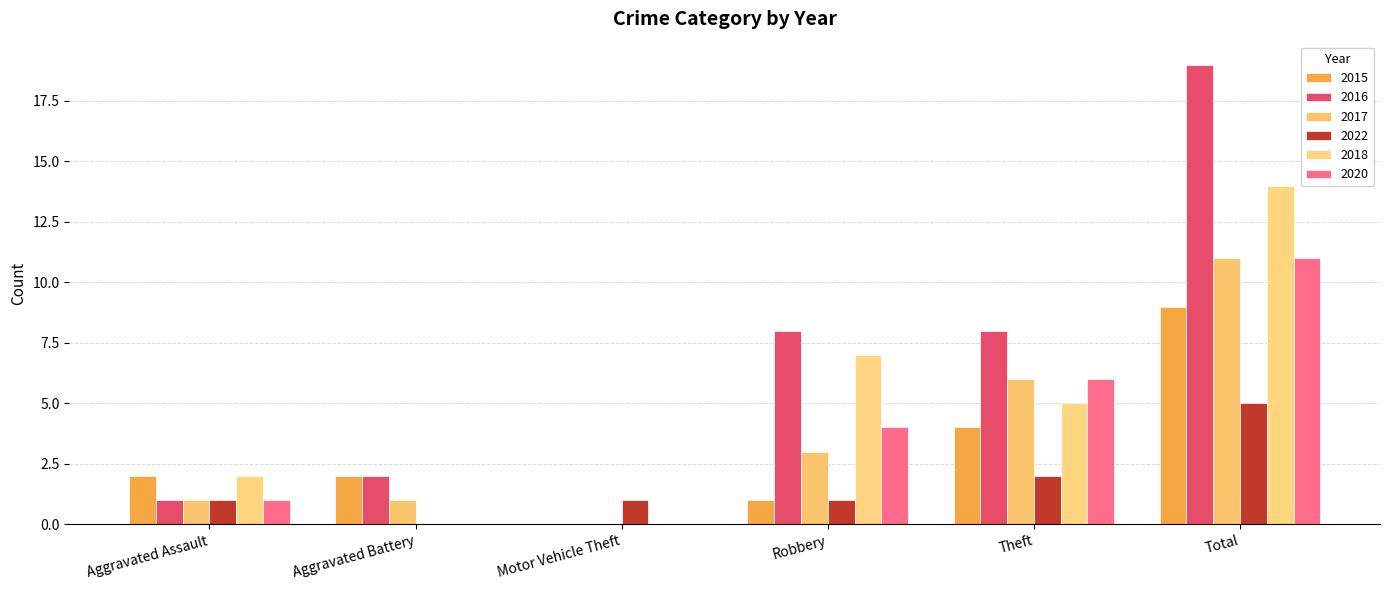

What is the difference between the maximum and minimum values in the 2017 series?

11